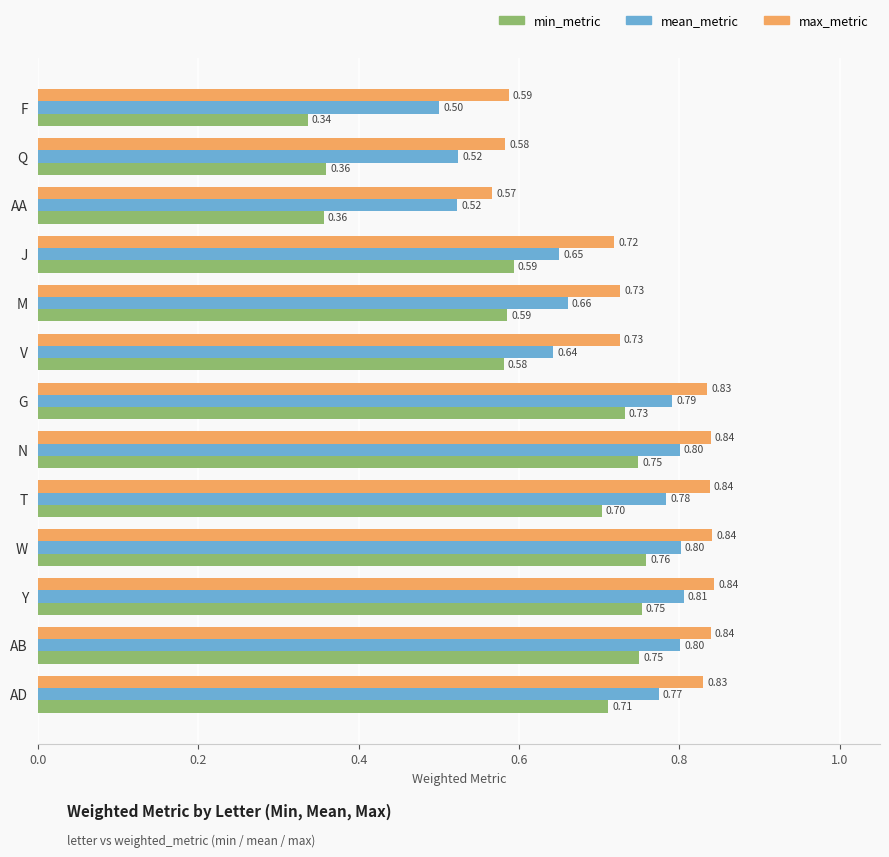

At how many categories does at least one series exceed 0?

13